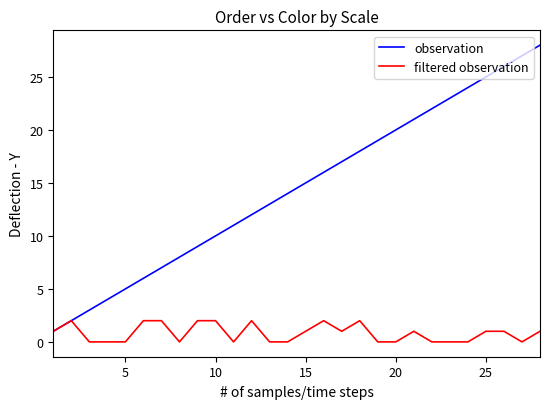

Which series has the widest spread of values?

observation